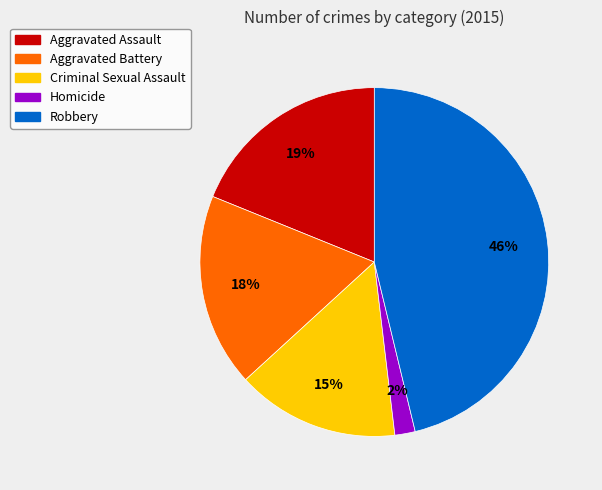

The Robbery slice represents 60% of the pie. True or false?

False